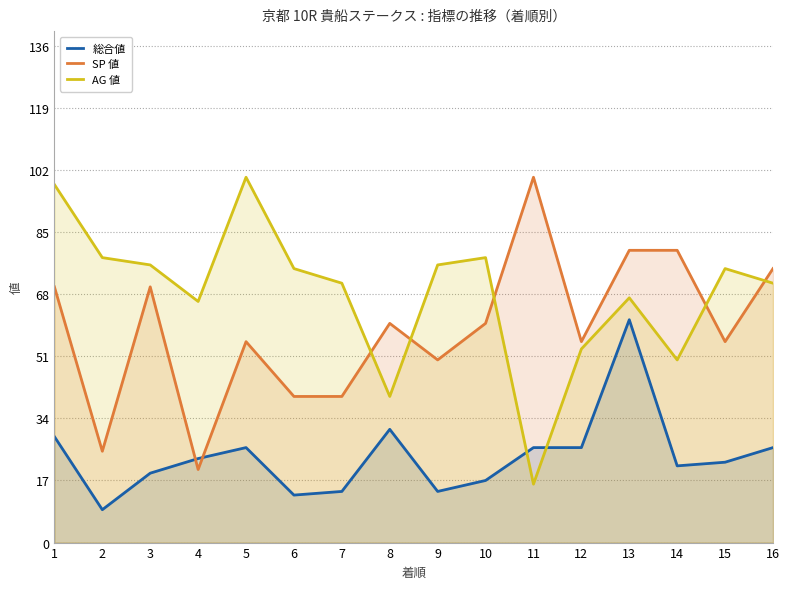

What is the spread (max minus min) of values at 4?

46